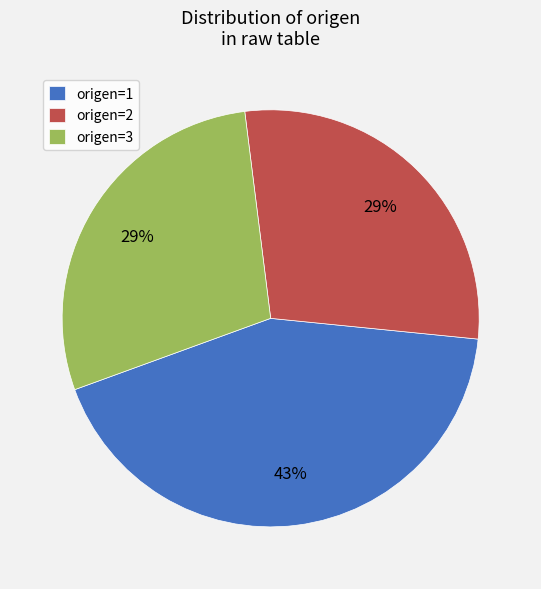

Combined, do origen=3 and origen=2 account for over 50%?

Yes